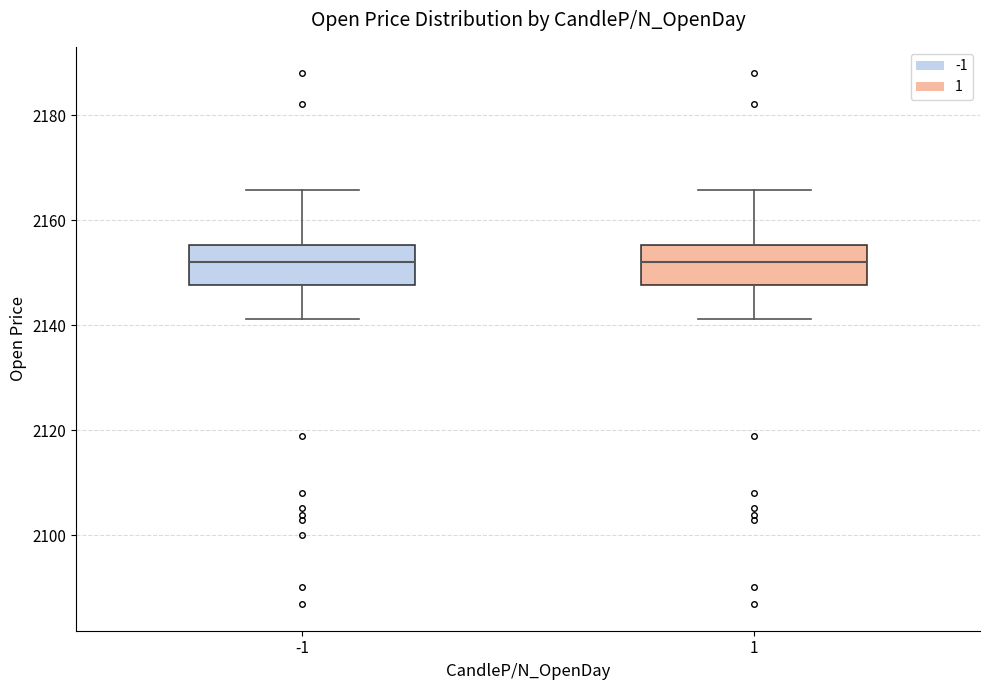

Where is the upper edge of the box at x = 1 on the y-axis? The values are not printed on the chart, so give them approximately, as read against the axis.

2156